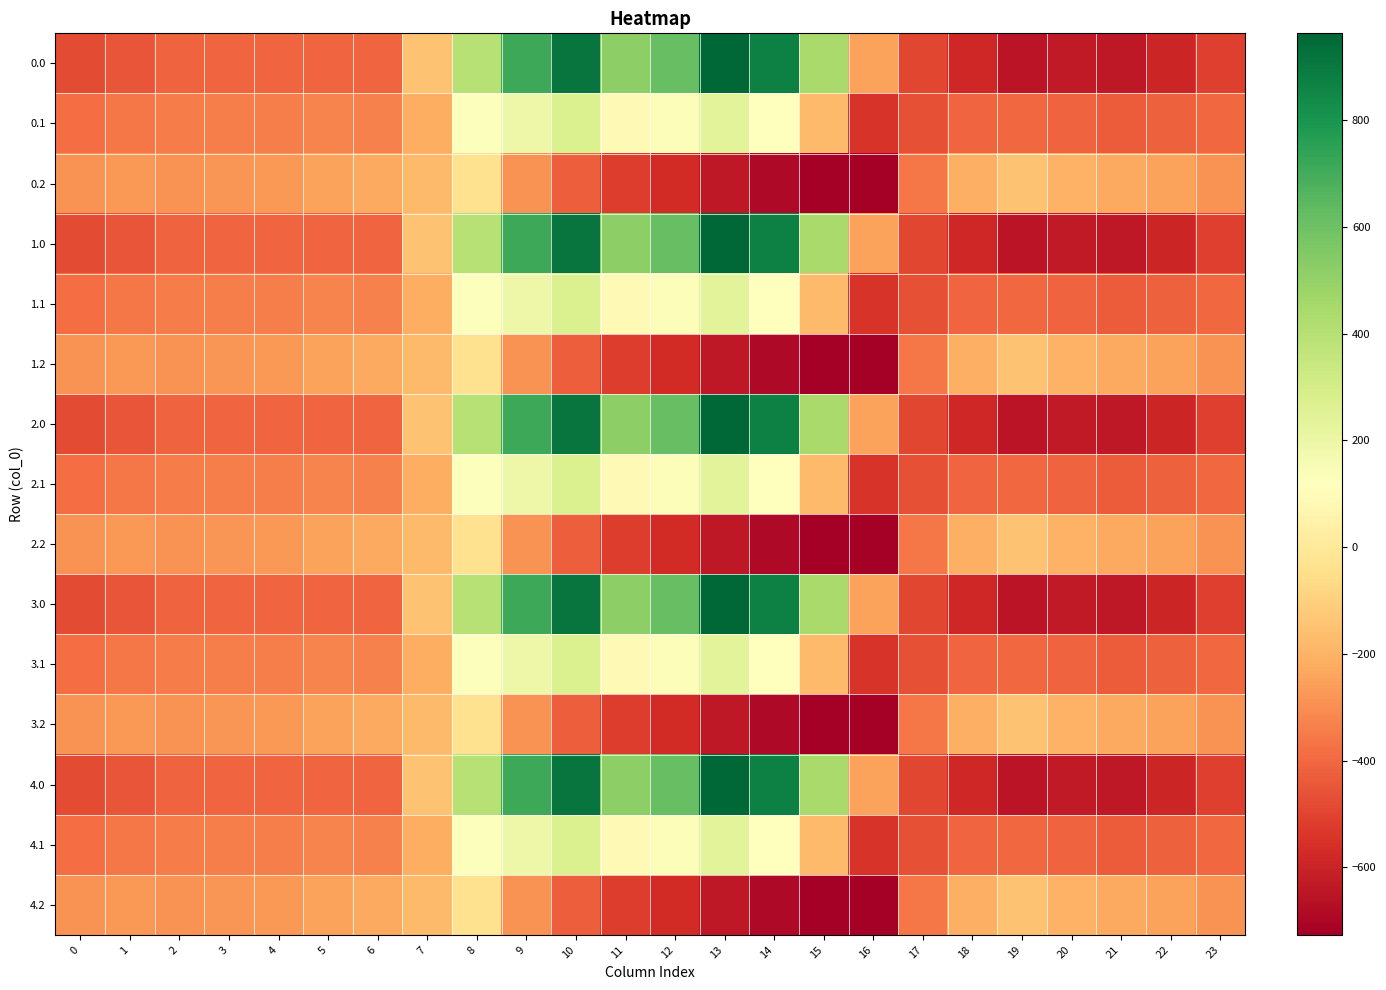

Reading left to right, transcribe all the data shown in this chart.

0.0: 0=-482.0	1=-449.5	2=-410.3	3=-404.4	4=-404.9	5=-403.8	6=-408.0	7=-150.1	8=395.3	9=716.9	10=916.2	11=516.0	12=619.4	13=962.7	14=870.3	15=443.0	16=-250.9	17=-494.8	18=-586.7	19=-649.2	20=-629.9	21=-638.4	22=-592.3	23=-511.3
0.1: 0=-384.6	1=-361.1	2=-347.9	3=-342.7	4=-339.6	5=-325.7	6=-332.2	7=-217.1	8=125.2	9=191.1	10=274.1	11=87.0	12=134.6	13=241.5	14=113.7	15=-173.1	16=-547.3	17=-466.6	18=-405.4	19=-400.2	20=-414.5	21=-432.4	22=-419.9	23=-399.4
0.2: 0=-287.1	1=-272.7	2=-285.5	3=-281.0	4=-274.4	5=-245.0	6=-228.8	7=-176.6	8=-35.3	9=-288.5	10=-423.5	11=-520.6	12=-571.2	13=-640.4	14=-687.4	15=-725.8	16=-726.6	17=-362.4	18=-210.0	19=-151.0	20=-199.2	21=-226.4	22=-247.4	23=-287.5
1.0: 0=-482.0	1=-449.5	2=-410.3	3=-404.4	4=-404.9	5=-403.8	6=-408.0	7=-150.1	8=395.3	9=716.9	10=916.2	11=516.0	12=619.4	13=962.7	14=870.3	15=443.0	16=-250.9	17=-494.8	18=-586.7	19=-649.2	20=-629.9	21=-638.4	22=-592.3	23=-511.3
1.1: 0=-384.6	1=-361.1	2=-347.9	3=-342.7	4=-339.6	5=-325.7	6=-332.2	7=-217.1	8=125.2	9=191.1	10=274.1	11=87.0	12=134.6	13=241.5	14=113.7	15=-173.1	16=-547.3	17=-466.6	18=-405.4	19=-400.2	20=-414.5	21=-432.4	22=-419.9	23=-399.4
1.2: 0=-287.1	1=-272.7	2=-285.5	3=-281.0	4=-274.4	5=-245.0	6=-228.8	7=-176.6	8=-35.3	9=-288.5	10=-423.5	11=-520.6	12=-571.2	13=-640.4	14=-687.4	15=-725.8	16=-726.6	17=-362.4	18=-210.0	19=-151.0	20=-199.2	21=-226.4	22=-247.4	23=-287.5
2.0: 0=-482.0	1=-449.5	2=-410.3	3=-404.4	4=-404.9	5=-403.8	6=-408.0	7=-150.1	8=395.3	9=716.9	10=916.2	11=516.0	12=619.4	13=962.7	14=870.3	15=443.0	16=-250.9	17=-494.8	18=-586.7	19=-649.2	20=-629.9	21=-638.4	22=-592.3	23=-511.3
2.1: 0=-384.6	1=-361.1	2=-347.9	3=-342.7	4=-339.6	5=-325.7	6=-332.2	7=-217.1	8=125.2	9=191.1	10=274.1	11=87.0	12=134.6	13=241.5	14=113.7	15=-173.1	16=-547.3	17=-466.6	18=-405.4	19=-400.2	20=-414.5	21=-432.4	22=-419.9	23=-399.4
2.2: 0=-287.1	1=-272.7	2=-285.5	3=-281.0	4=-274.4	5=-245.0	6=-228.8	7=-176.6	8=-35.3	9=-288.5	10=-423.5	11=-520.6	12=-571.2	13=-640.4	14=-687.4	15=-725.8	16=-726.6	17=-362.4	18=-210.0	19=-151.0	20=-199.2	21=-226.4	22=-247.4	23=-287.5
3.0: 0=-482.0	1=-449.5	2=-410.3	3=-404.4	4=-404.9	5=-403.8	6=-408.0	7=-150.1	8=395.3	9=716.9	10=916.2	11=516.0	12=619.4	13=962.7	14=870.3	15=443.0	16=-250.9	17=-494.8	18=-586.7	19=-649.2	20=-629.9	21=-638.4	22=-592.3	23=-511.3
3.1: 0=-384.6	1=-361.1	2=-347.9	3=-342.7	4=-339.6	5=-325.7	6=-332.2	7=-217.1	8=125.2	9=191.1	10=274.1	11=87.0	12=134.6	13=241.5	14=113.7	15=-173.1	16=-547.3	17=-466.6	18=-405.4	19=-400.2	20=-414.5	21=-432.4	22=-419.9	23=-399.4
3.2: 0=-287.1	1=-272.7	2=-285.5	3=-281.0	4=-274.4	5=-245.0	6=-228.8	7=-176.6	8=-35.3	9=-288.5	10=-423.5	11=-520.6	12=-571.2	13=-640.4	14=-687.4	15=-725.8	16=-726.6	17=-362.4	18=-210.0	19=-151.0	20=-199.2	21=-226.4	22=-247.4	23=-287.5
4.0: 0=-482.0	1=-449.5	2=-410.3	3=-404.4	4=-404.9	5=-403.8	6=-408.0	7=-150.1	8=395.3	9=716.9	10=916.2	11=516.0	12=619.4	13=962.7	14=870.3	15=443.0	16=-250.9	17=-494.8	18=-586.7	19=-649.2	20=-629.9	21=-638.4	22=-592.3	23=-511.3
4.1: 0=-384.6	1=-361.1	2=-347.9	3=-342.7	4=-339.6	5=-325.7	6=-332.2	7=-217.1	8=125.2	9=191.1	10=274.1	11=87.0	12=134.6	13=241.5	14=113.7	15=-173.1	16=-547.3	17=-466.6	18=-405.4	19=-400.2	20=-414.5	21=-432.4	22=-419.9	23=-399.4
4.2: 0=-287.1	1=-272.7	2=-285.5	3=-281.0	4=-274.4	5=-245.0	6=-228.8	7=-176.6	8=-35.3	9=-288.5	10=-423.5	11=-520.6	12=-571.2	13=-640.4	14=-687.4	15=-725.8	16=-726.6	17=-362.4	18=-210.0	19=-151.0	20=-199.2	21=-226.4	22=-247.4	23=-287.5